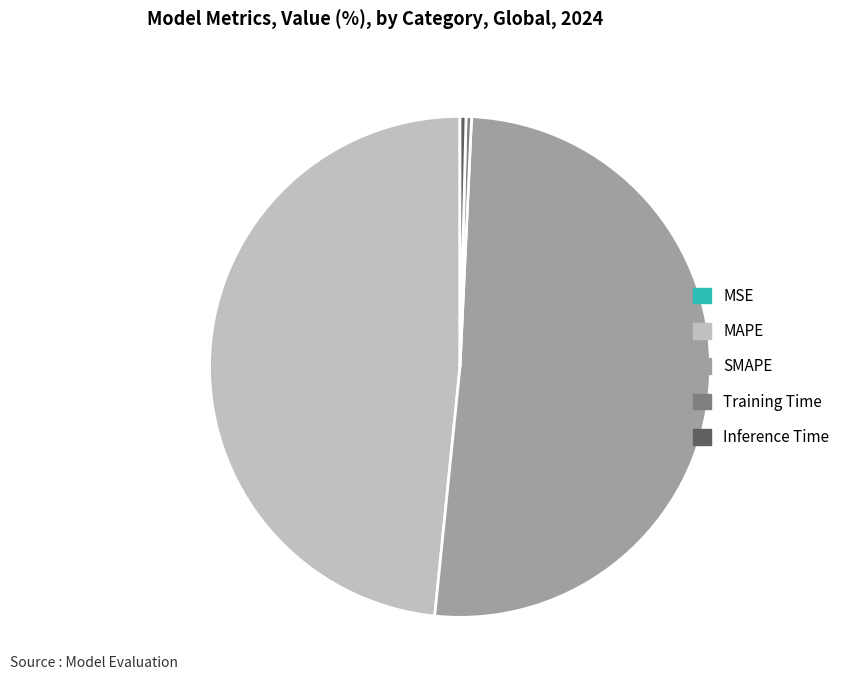

The Training Time slice represents 0% of the pie. True or false?

True